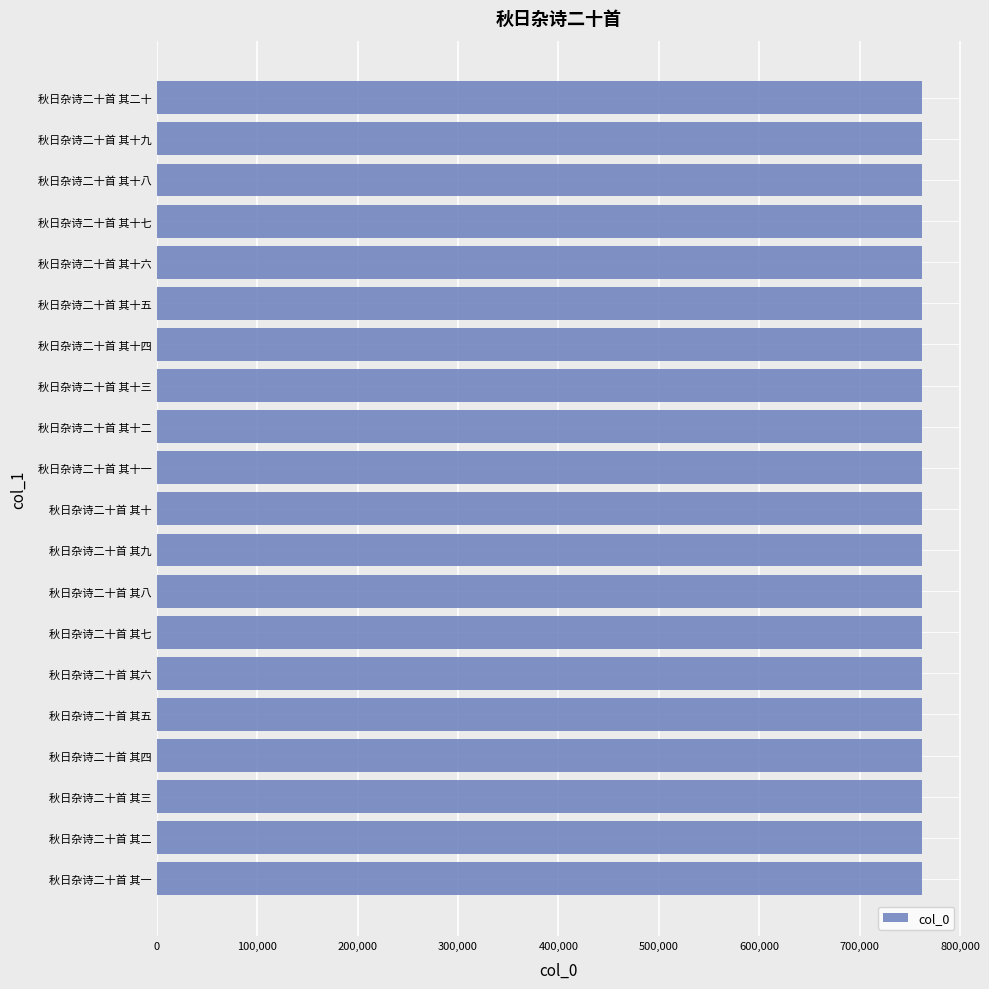

What is the approximate value at 秋日杂诗二十首 其三?

762519